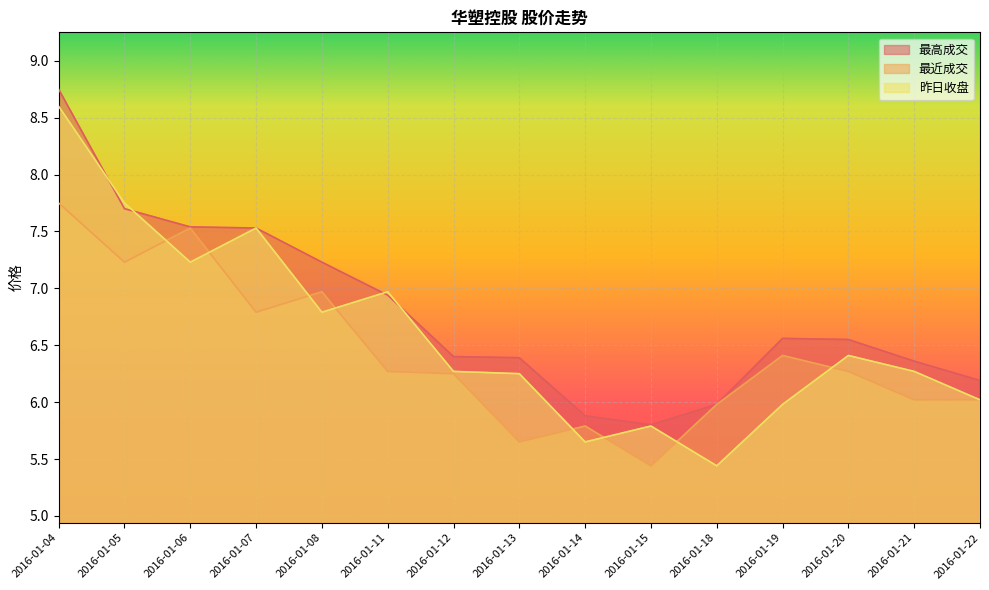

Is it true that 最近成交 equals 6.4 at 2016-01-19?

True